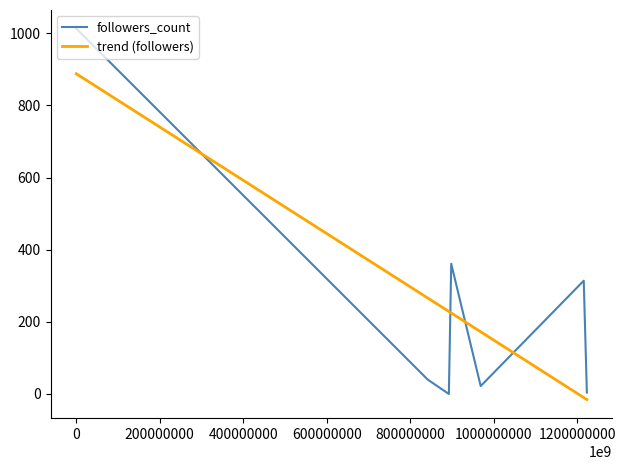

What is the greatest value displayed?

1013.0